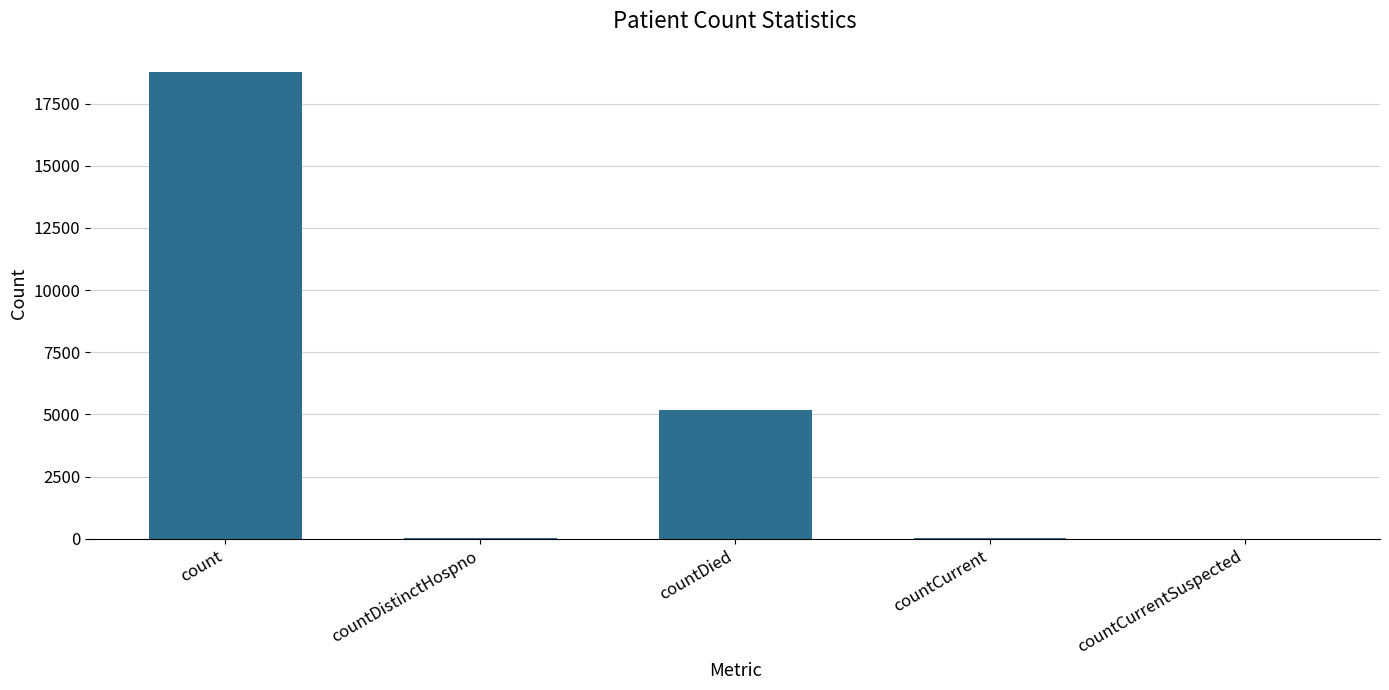

True or false: the data shows -7813 at countCurrentSuspected.

False